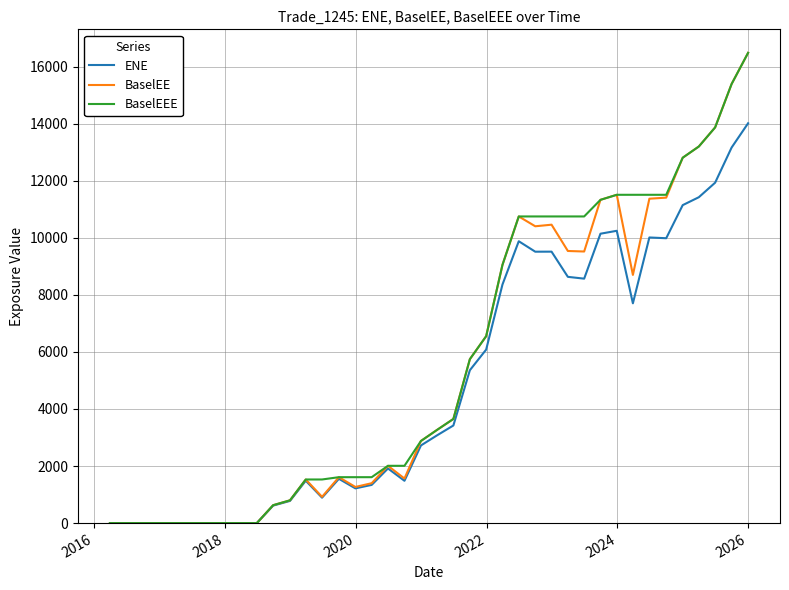

What is the greatest value displayed?

16485.2